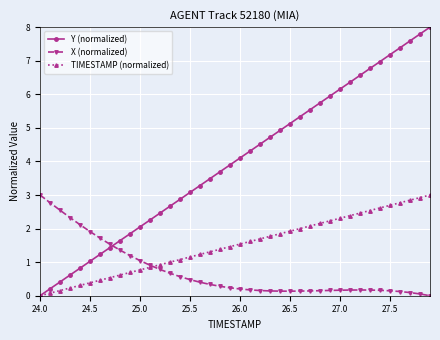

True or false: TIMESTAMP (normalized) has more than 1 interior local peaks.

False